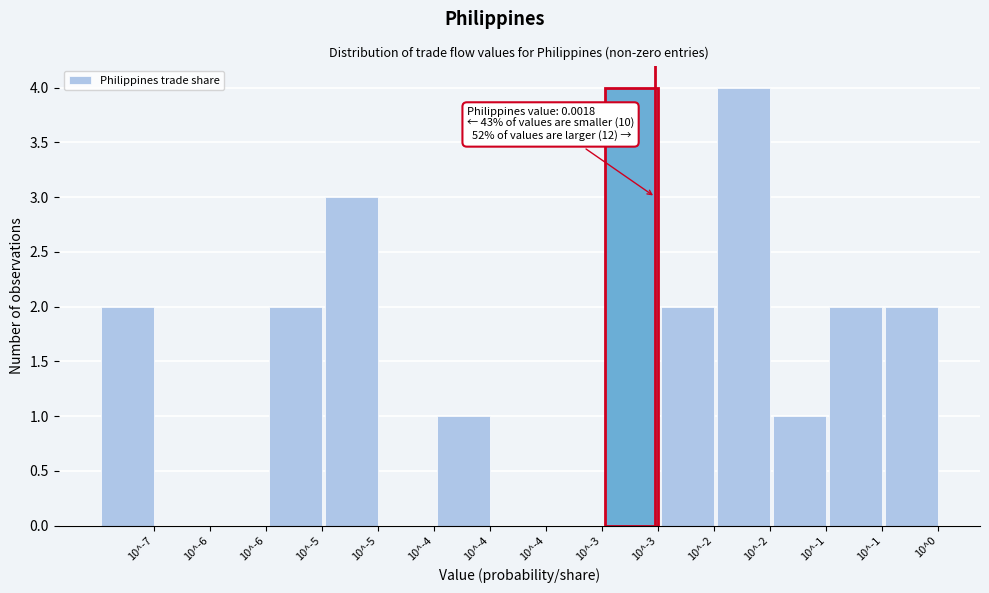

How many distinct data groups are displayed?

1